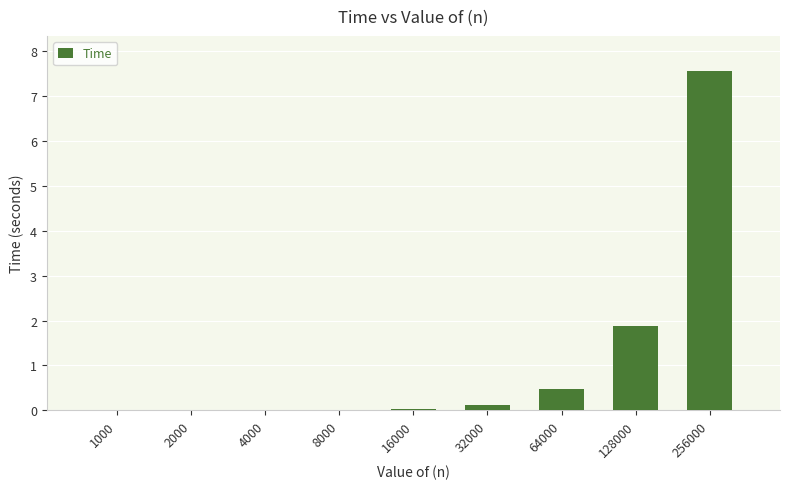

Are the bars horizontal?

No